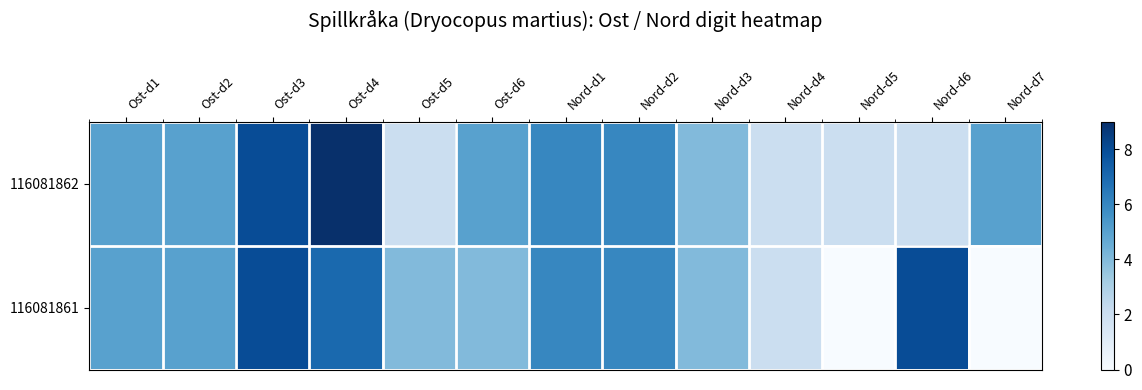

Rank the series at Nord-d4 from highest to lowest value.

116081862, 116081861